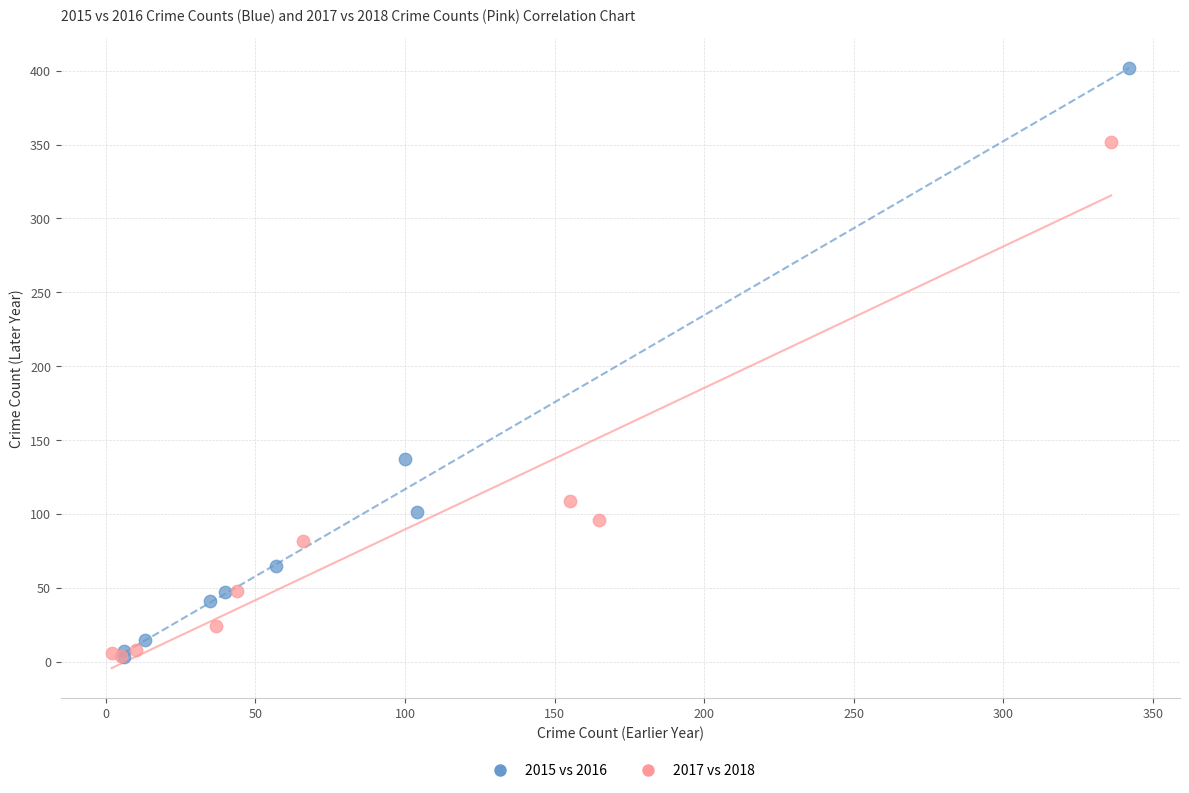

Which series reaches the maximum Y coordinate?

2015 vs 2016